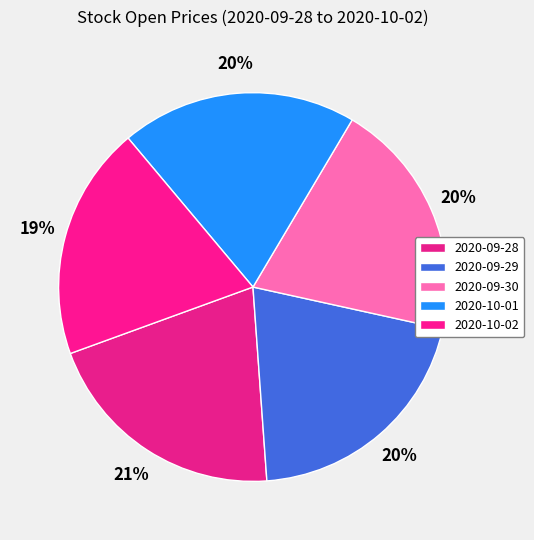

How many slices are in this pie chart?

5